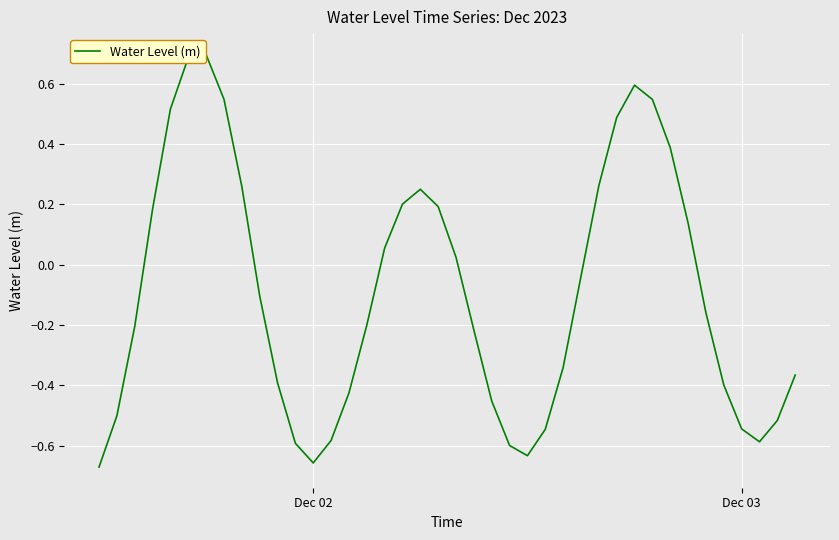

What is the difference between the maximum and minimum values?

1.4